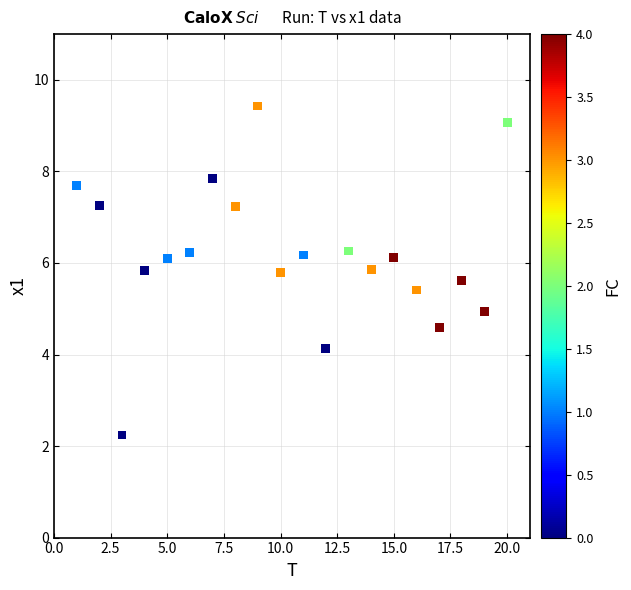

What is the range of X values (max minus min)?

19.0